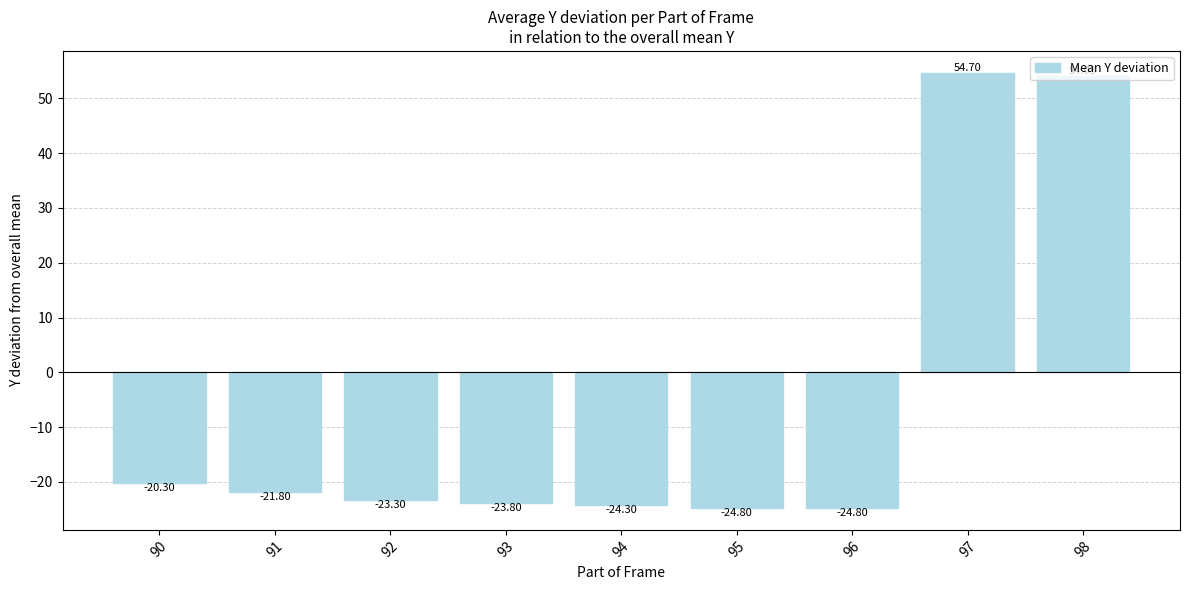

At which category does the chart reach its peak across all series?

97